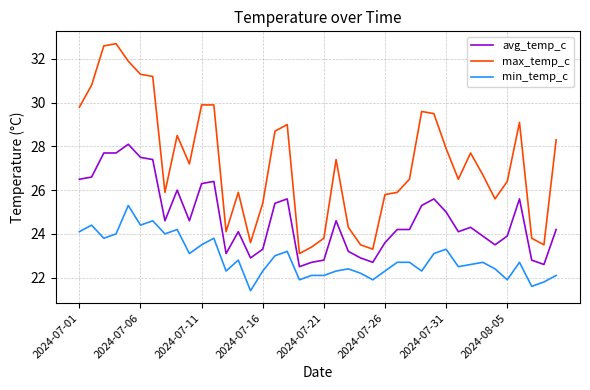

Rank the series by their maximum value, from highest to lowest.

max_temp_c, avg_temp_c, min_temp_c